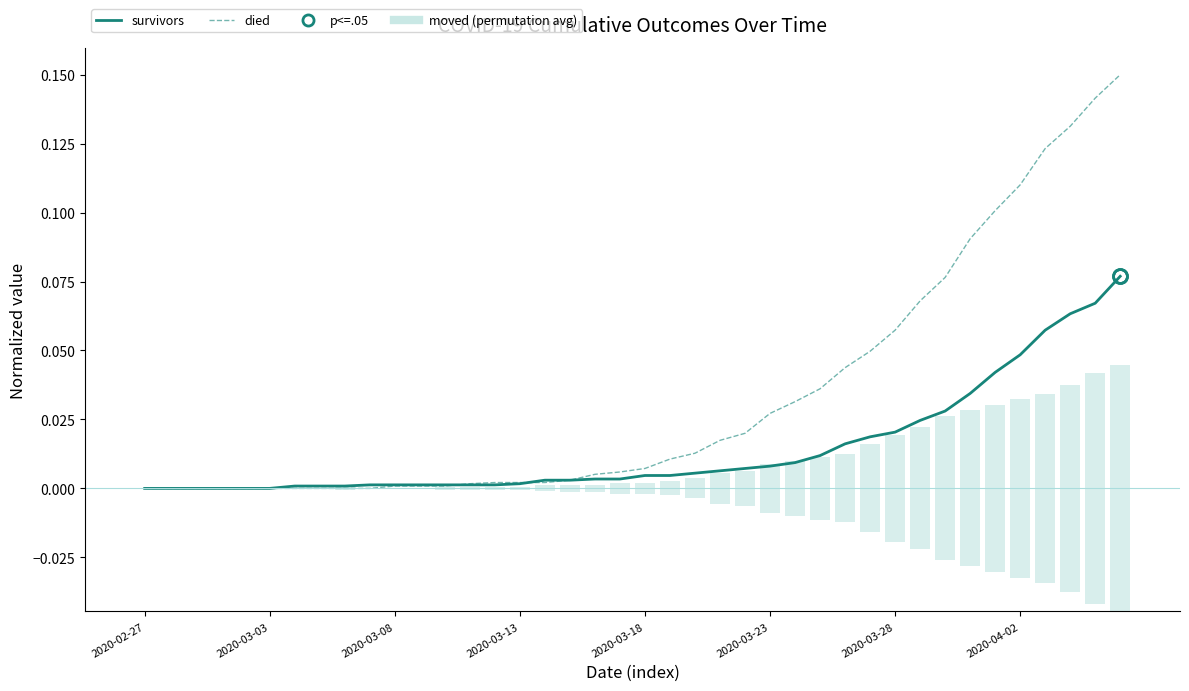

Where is died nearest to the value 0?

2020-02-27